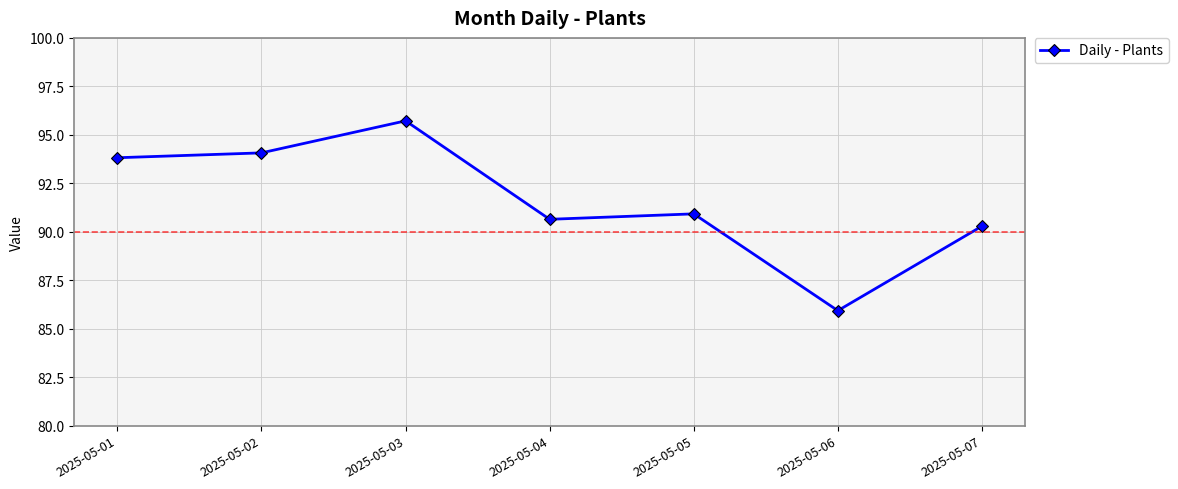

What is the greatest value displayed?

95.7